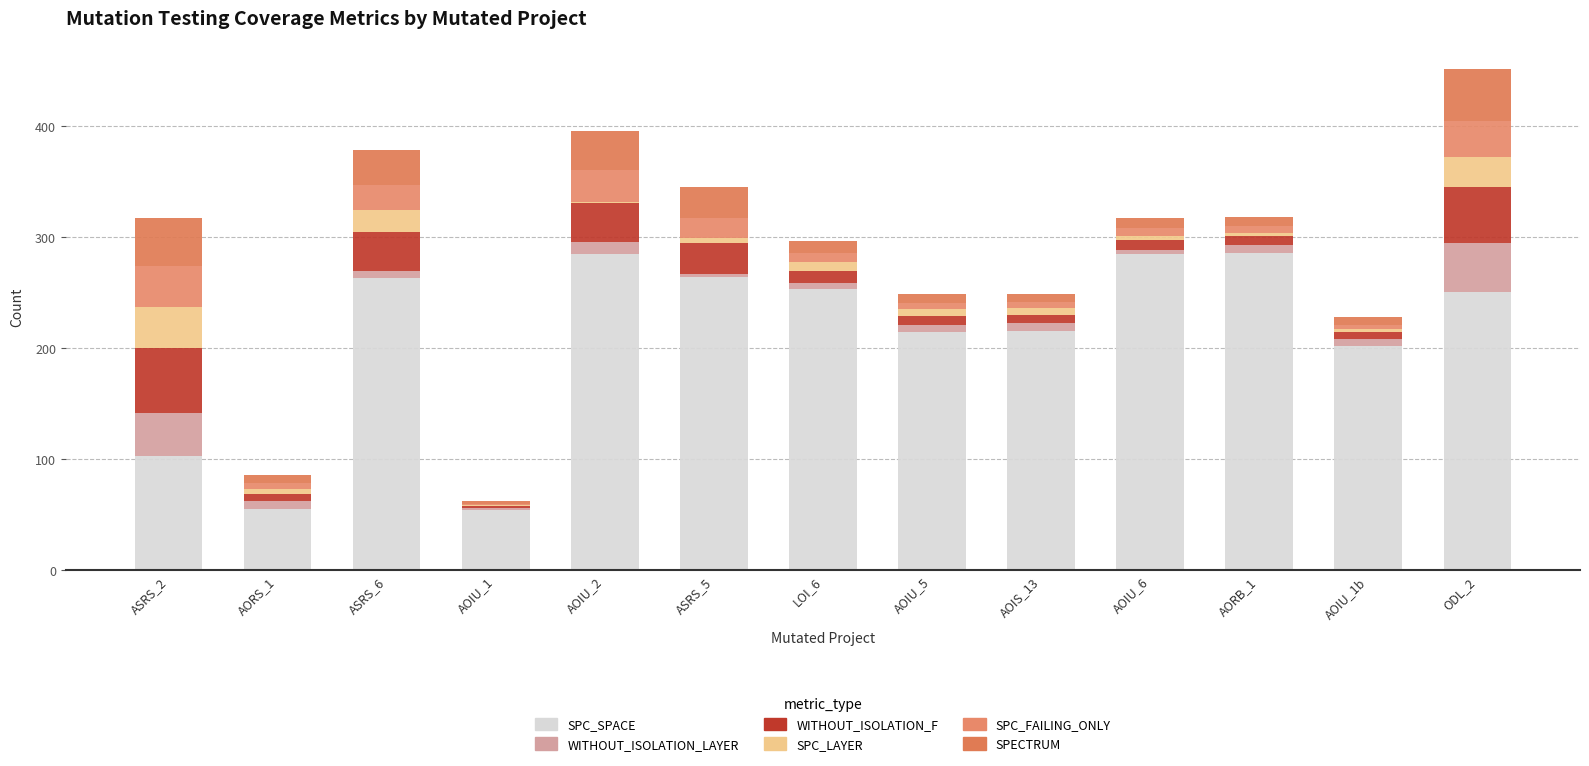

At which label is WITHOUT_ISOLATION_F closest to 30?

ASRS_5